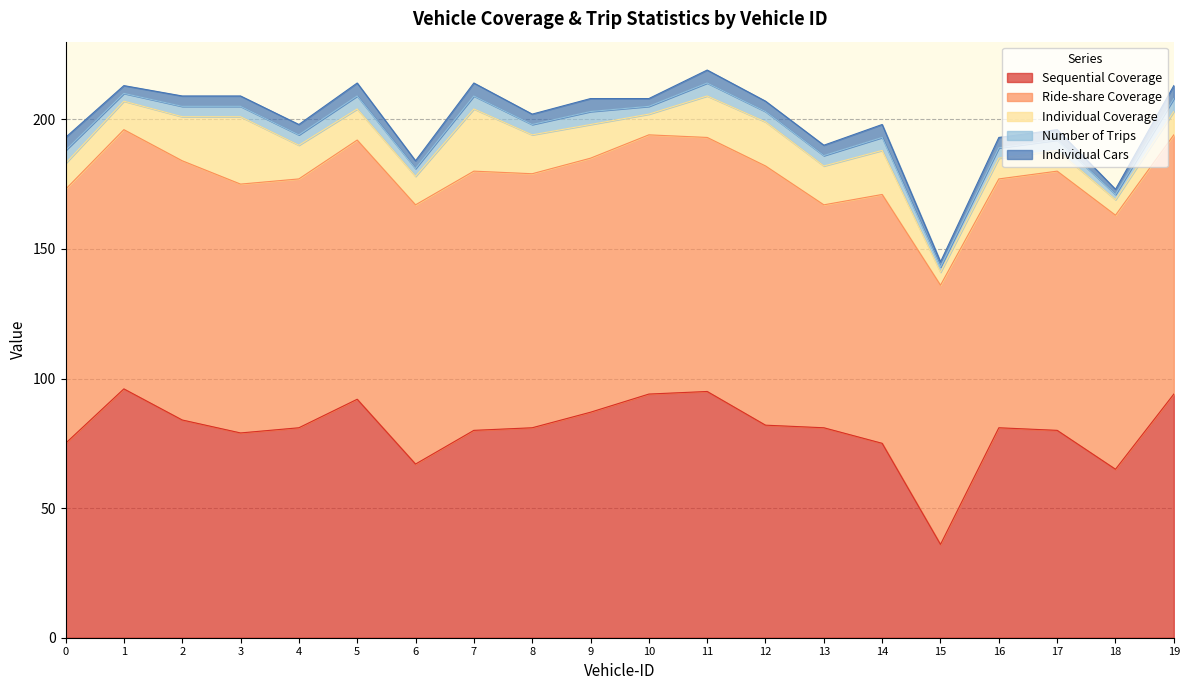

Reading right to left, transcribe all the data shown in this chart.

Sequential Coverage: 19=94	18=65	17=80	16=81	15=36	14=75	13=81	12=82	11=95	10=94	9=87	8=81	7=80	6=67	5=92	4=81	3=79	2=84	1=96	0=75
Ride-share Coverage: 19=100	18=98	17=100	16=96	15=100	14=96	13=86	12=100	11=98	10=100	9=98	8=98	7=100	6=100	5=100	4=96	3=96	2=100	1=100	0=98
Individual Coverage: 19=9	18=6	17=8	16=8	15=5	14=17	13=15	12=17	11=16	10=8	9=13	8=15	7=24	6=11	5=12	4=13	3=26	2=17	1=11	0=10
Number of Trips: 19=5	18=2	17=4	16=4	15=2	14=5	13=4	12=4	11=5	10=3	9=5	8=4	7=5	6=3	5=5	4=4	3=4	2=4	1=3	0=5
Individual Cars: 19=5	18=2	17=4	16=4	15=2	14=5	13=4	12=4	11=5	10=3	9=5	8=4	7=5	6=3	5=5	4=4	3=4	2=4	1=3	0=5